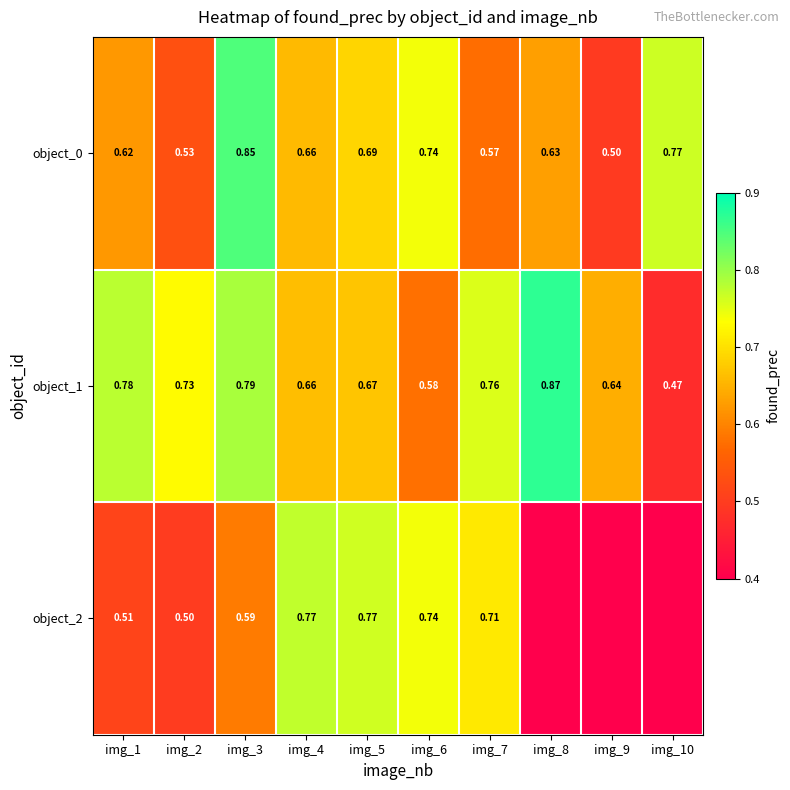

At which label does object_1 reach its minimum?

img_10